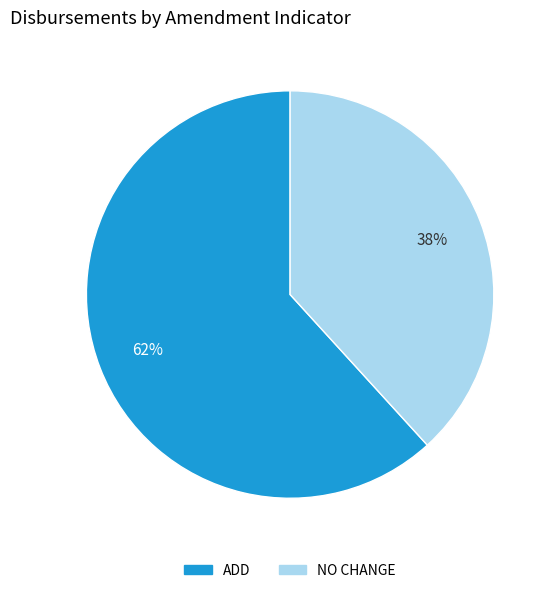

To the nearest percent, what percentage of the pie is NO CHANGE?

38%